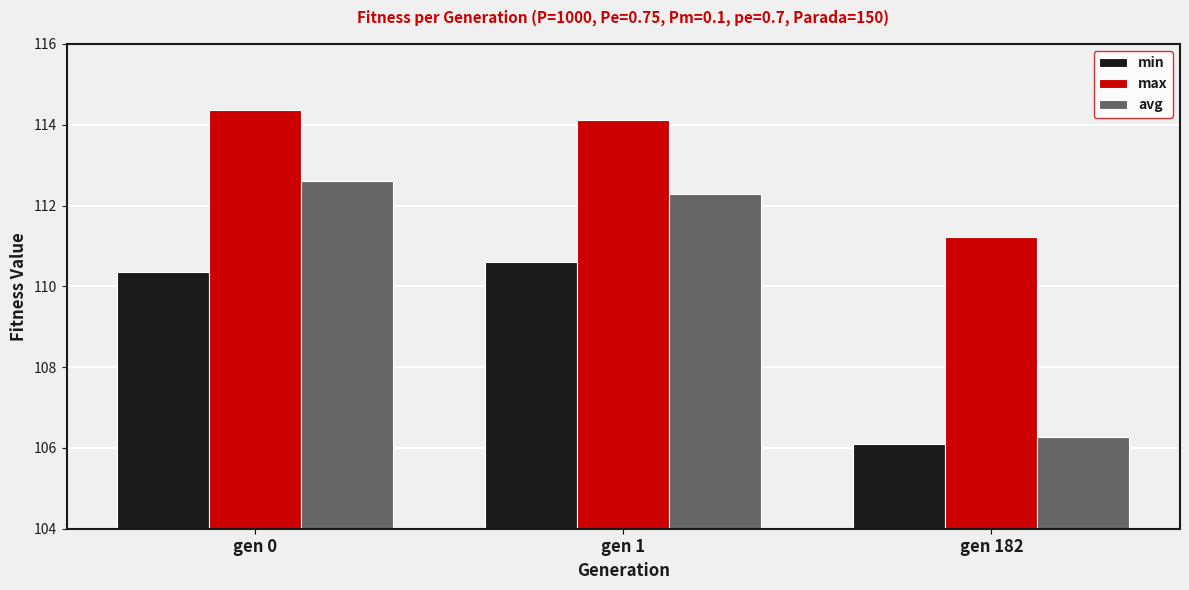

Reading left to right, list all the values displayed in this chart.

min: gen 0=110.4	gen 1=110.6	gen 182=106.1
max: gen 0=114.4	gen 1=114.1	gen 182=111.2
avg: gen 0=112.6	gen 1=112.3	gen 182=106.3